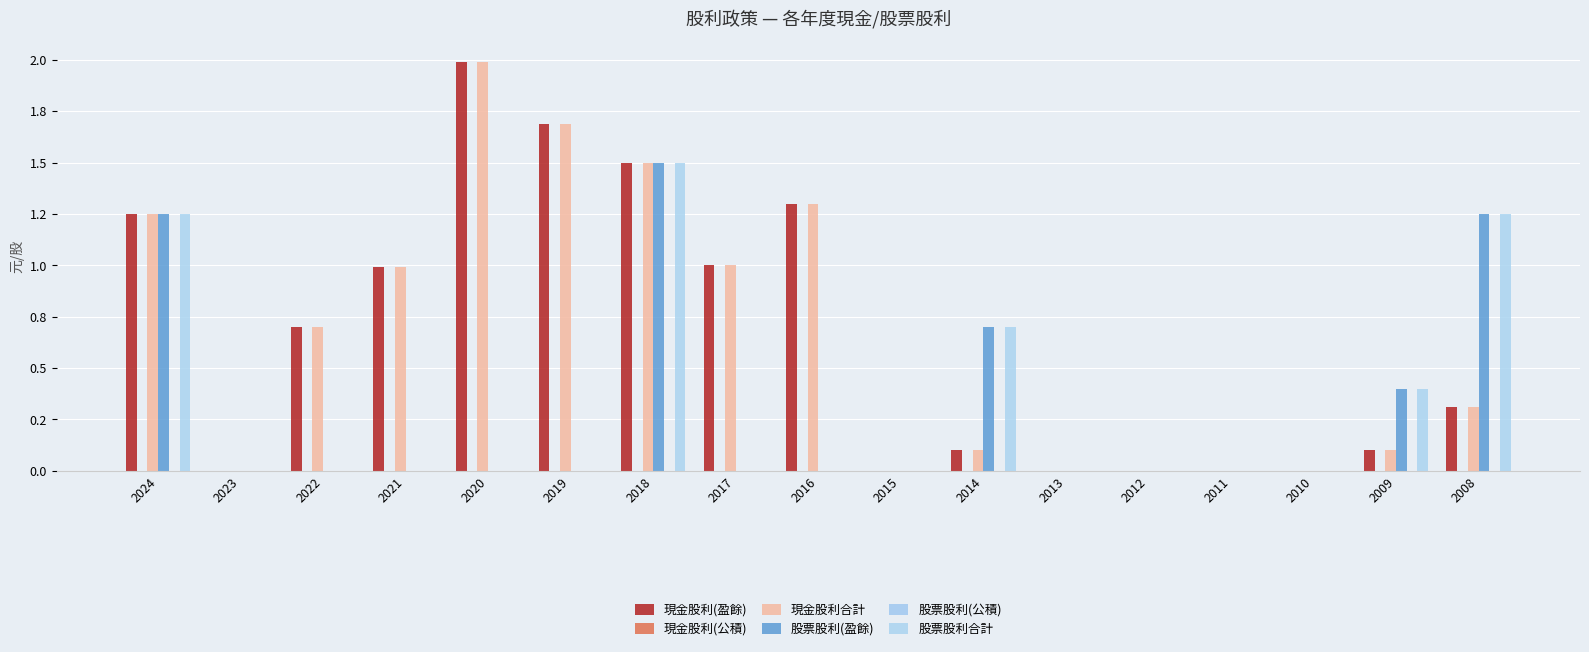

How many distinct data groups are displayed?

6